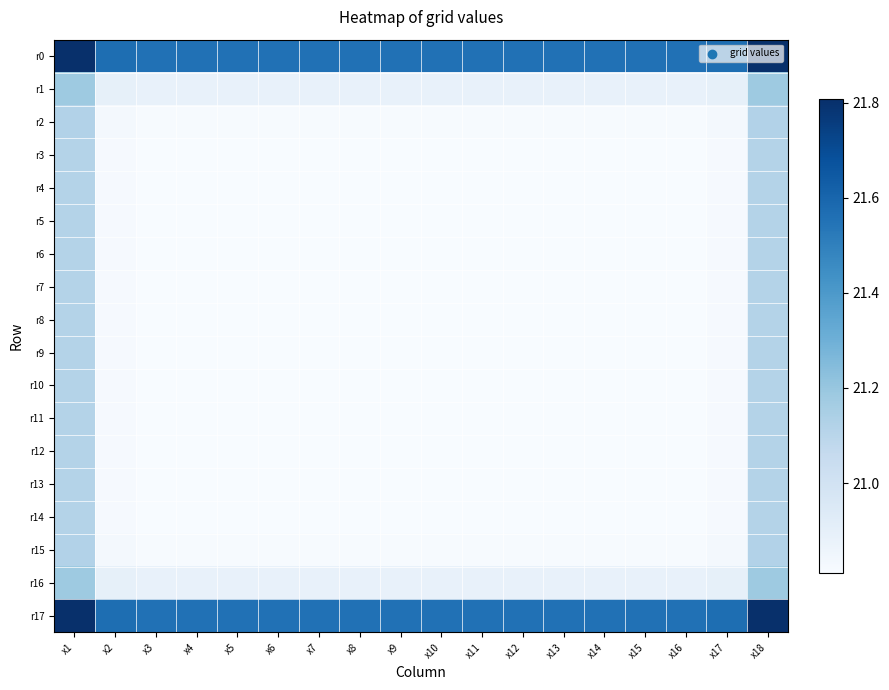

Reading right to left, transcribe all the data shown in this chart.

r0: x18=21.8	x17=21.6	x16=21.6	x15=21.6	x14=21.6	x13=21.6	x12=21.6	x11=21.6	x10=21.6	x9=21.6	x8=21.6	x7=21.6	x6=21.6	x5=21.6	x4=21.6	x3=21.6	x2=21.6	x1=21.8
r1: x18=21.2	x17=20.9	x16=20.9	x15=20.9	x14=20.9	x13=20.9	x12=20.9	x11=20.9	x10=20.9	x9=20.9	x8=20.9	x7=20.9	x6=20.9	x5=20.9	x4=20.9	x3=20.9	x2=20.9	x1=21.2
r2: x18=21.1	x17=20.8	x16=20.8	x15=20.8	x14=20.8	x13=20.8	x12=20.8	x11=20.8	x10=20.8	x9=20.8	x8=20.8	x7=20.8	x6=20.8	x5=20.8	x4=20.8	x3=20.8	x2=20.8	x1=21.1
r3: x18=21.1	x17=20.8	x16=20.8	x15=20.8	x14=20.8	x13=20.8	x12=20.8	x11=20.8	x10=20.8	x9=20.8	x8=20.8	x7=20.8	x6=20.8	x5=20.8	x4=20.8	x3=20.8	x2=20.8	x1=21.1
r4: x18=21.1	x17=20.8	x16=20.8	x15=20.8	x14=20.8	x13=20.8	x12=20.8	x11=20.8	x10=20.8	x9=20.8	x8=20.8	x7=20.8	x6=20.8	x5=20.8	x4=20.8	x3=20.8	x2=20.8	x1=21.1
r5: x18=21.1	x17=20.8	x16=20.8	x15=20.8	x14=20.8	x13=20.8	x12=20.8	x11=20.8	x10=20.8	x9=20.8	x8=20.8	x7=20.8	x6=20.8	x5=20.8	x4=20.8	x3=20.8	x2=20.8	x1=21.1
r6: x18=21.1	x17=20.8	x16=20.8	x15=20.8	x14=20.8	x13=20.8	x12=20.8	x11=20.8	x10=20.8	x9=20.8	x8=20.8	x7=20.8	x6=20.8	x5=20.8	x4=20.8	x3=20.8	x2=20.8	x1=21.1
r7: x18=21.1	x17=20.8	x16=20.8	x15=20.8	x14=20.8	x13=20.8	x12=20.8	x11=20.8	x10=20.8	x9=20.8	x8=20.8	x7=20.8	x6=20.8	x5=20.8	x4=20.8	x3=20.8	x2=20.8	x1=21.1
r8: x18=21.1	x17=20.8	x16=20.8	x15=20.8	x14=20.8	x13=20.8	x12=20.8	x11=20.8	x10=20.8	x9=20.8	x8=20.8	x7=20.8	x6=20.8	x5=20.8	x4=20.8	x3=20.8	x2=20.8	x1=21.1
r9: x18=21.1	x17=20.8	x16=20.8	x15=20.8	x14=20.8	x13=20.8	x12=20.8	x11=20.8	x10=20.8	x9=20.8	x8=20.8	x7=20.8	x6=20.8	x5=20.8	x4=20.8	x3=20.8	x2=20.8	x1=21.1
r10: x18=21.1	x17=20.8	x16=20.8	x15=20.8	x14=20.8	x13=20.8	x12=20.8	x11=20.8	x10=20.8	x9=20.8	x8=20.8	x7=20.8	x6=20.8	x5=20.8	x4=20.8	x3=20.8	x2=20.8	x1=21.1
r11: x18=21.1	x17=20.8	x16=20.8	x15=20.8	x14=20.8	x13=20.8	x12=20.8	x11=20.8	x10=20.8	x9=20.8	x8=20.8	x7=20.8	x6=20.8	x5=20.8	x4=20.8	x3=20.8	x2=20.8	x1=21.1
r12: x18=21.1	x17=20.8	x16=20.8	x15=20.8	x14=20.8	x13=20.8	x12=20.8	x11=20.8	x10=20.8	x9=20.8	x8=20.8	x7=20.8	x6=20.8	x5=20.8	x4=20.8	x3=20.8	x2=20.8	x1=21.1
r13: x18=21.1	x17=20.8	x16=20.8	x15=20.8	x14=20.8	x13=20.8	x12=20.8	x11=20.8	x10=20.8	x9=20.8	x8=20.8	x7=20.8	x6=20.8	x5=20.8	x4=20.8	x3=20.8	x2=20.8	x1=21.1
r14: x18=21.1	x17=20.8	x16=20.8	x15=20.8	x14=20.8	x13=20.8	x12=20.8	x11=20.8	x10=20.8	x9=20.8	x8=20.8	x7=20.8	x6=20.8	x5=20.8	x4=20.8	x3=20.8	x2=20.8	x1=21.1
r15: x18=21.1	x17=20.8	x16=20.8	x15=20.8	x14=20.8	x13=20.8	x12=20.8	x11=20.8	x10=20.8	x9=20.8	x8=20.8	x7=20.8	x6=20.8	x5=20.8	x4=20.8	x3=20.8	x2=20.8	x1=21.1
r16: x18=21.2	x17=20.9	x16=20.9	x15=20.9	x14=20.9	x13=20.9	x12=20.9	x11=20.9	x10=20.9	x9=20.9	x8=20.9	x7=20.9	x6=20.9	x5=20.9	x4=20.9	x3=20.9	x2=20.9	x1=21.2
r17: x18=21.8	x17=21.6	x16=21.6	x15=21.6	x14=21.6	x13=21.6	x12=21.6	x11=21.6	x10=21.6	x9=21.6	x8=21.6	x7=21.6	x6=21.6	x5=21.6	x4=21.6	x3=21.6	x2=21.6	x1=21.8